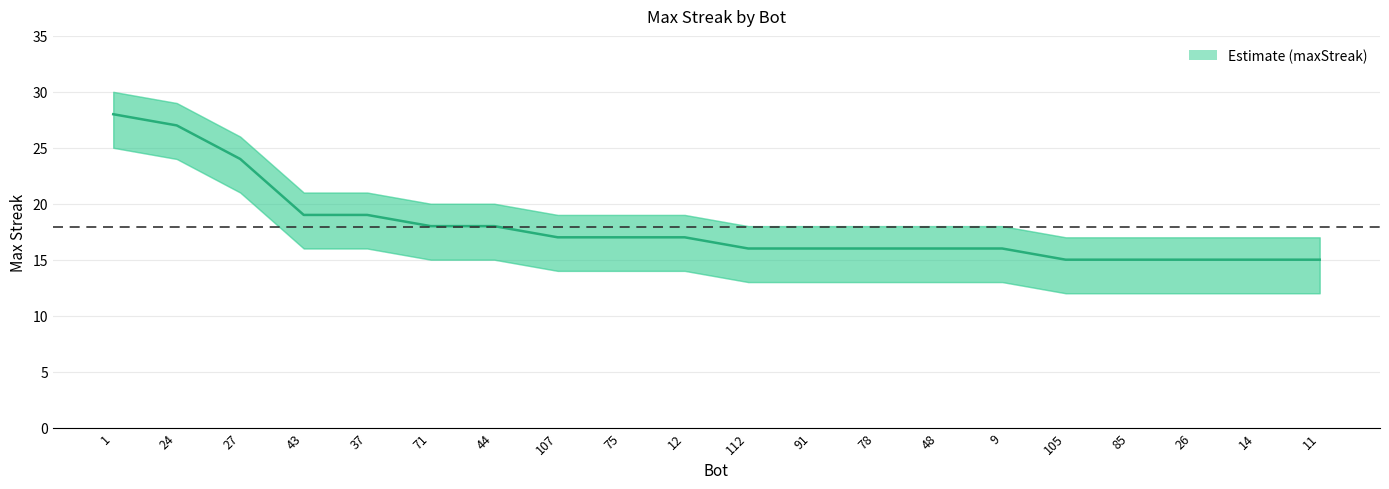

What is the minimum value shown in the chart?

15